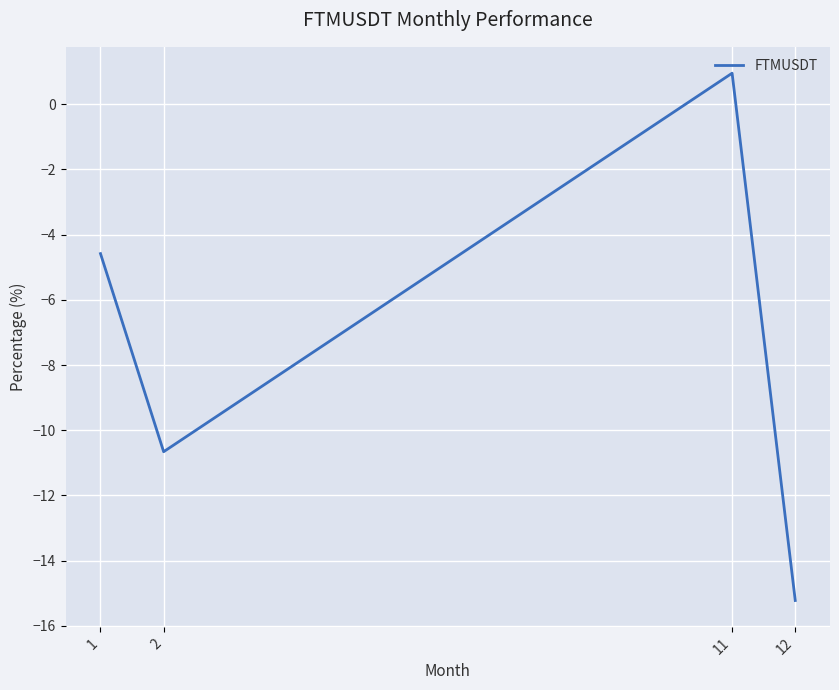

List the labels in order of value, largest first.

11, 1, 2, 12